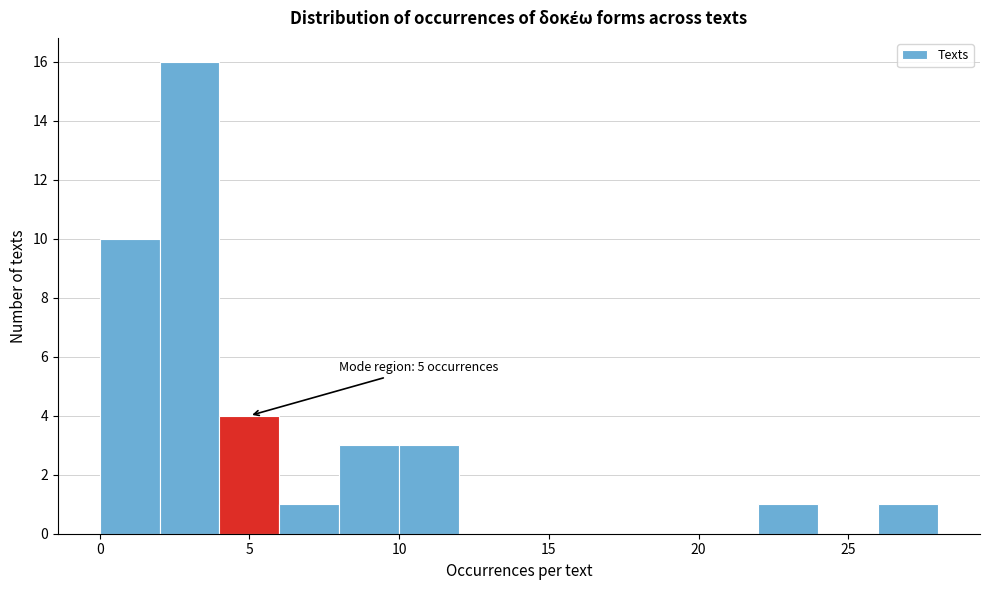

Over which range of the x-axis is the bar tallest?

2 to 4